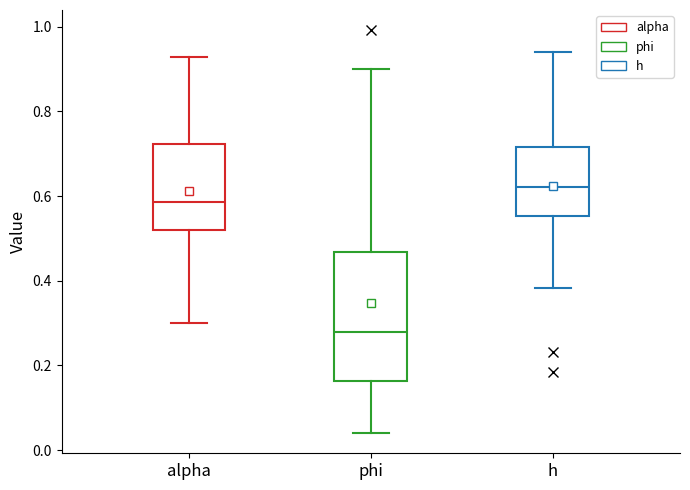

Comparing the boxes themselves (not the whiskers), which one is the tallest?

phi